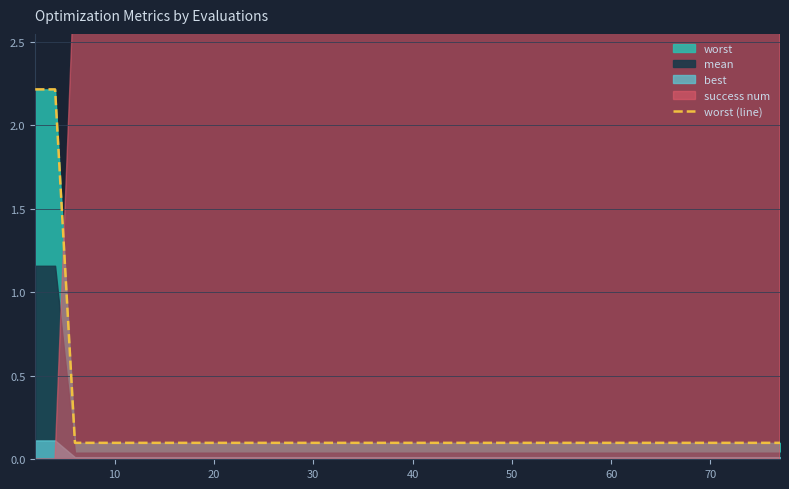

Reading left to right, list all the values displayed in this chart.

2.2	2.2	0.1	0.1	0.1	0.1	0.1	0.1	0.1	0.1	0.1	0.1	0.1	0.1	0.1	0.1	0.1	0.1	0.1	0.1	0.1	0.1	0.1	0.1	0.1	0.1	0.1	0.1	0.1	0.1	0.1	0.1	0.1	0.1	0.1	0.1	0.1	0.1	0.1	0.1